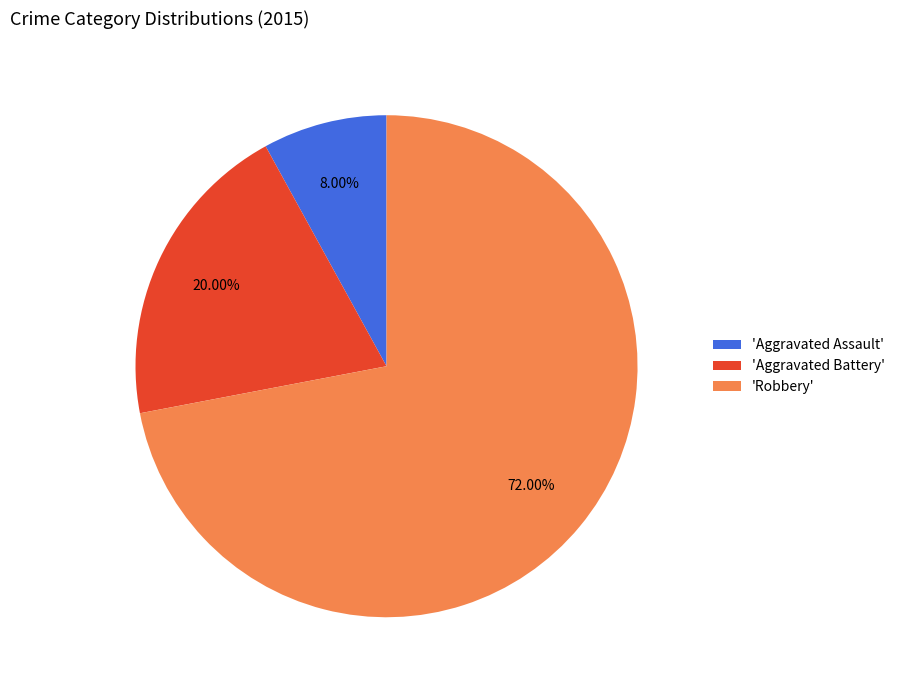

Between 'Aggravated Assault' and 'Aggravated Battery', which is larger?

'Aggravated Battery'